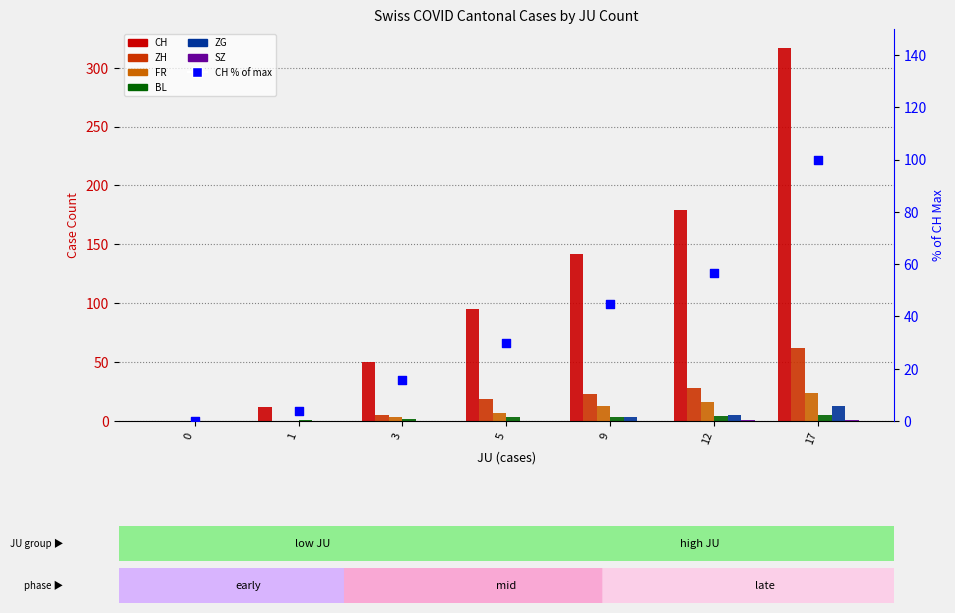

Is the value of ZH at 3 greater than the value of ZG at 5?

Yes